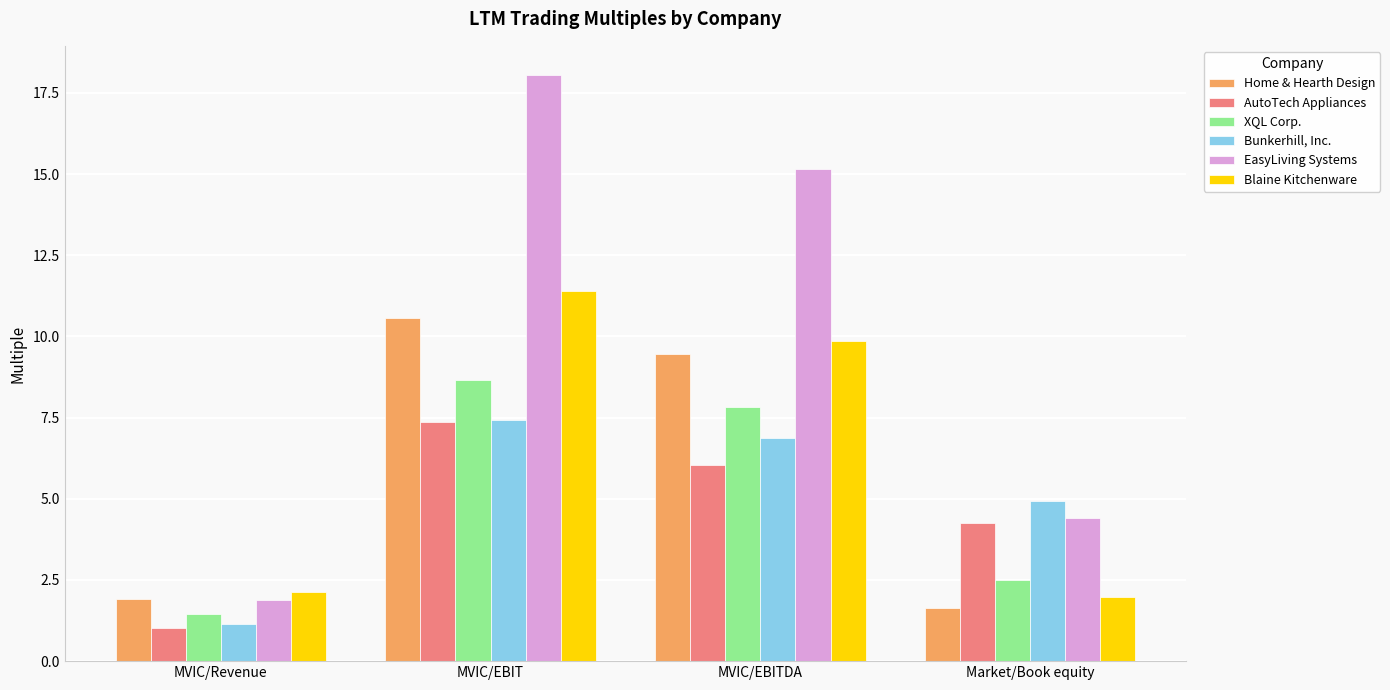

Reading left to right, transcribe all the data shown in this chart.

Home & Hearth Design: MVIC/Revenue=1.9	MVIC/EBIT=10.6	MVIC/EBITDA=9.5	Market/Book equity=1.6
AutoTech Appliances: MVIC/Revenue=1.0	MVIC/EBIT=7.4	MVIC/EBITDA=6.0	Market/Book equity=4.3
XQL Corp.: MVIC/Revenue=1.4	MVIC/EBIT=8.7	MVIC/EBITDA=7.8	Market/Book equity=2.5
Bunkerhill, Inc.: MVIC/Revenue=1.1	MVIC/EBIT=7.4	MVIC/EBITDA=6.9	Market/Book equity=4.9
EasyLiving Systems: MVIC/Revenue=1.9	MVIC/EBIT=18.0	MVIC/EBITDA=15.2	Market/Book equity=4.4
Blaine Kitchenware: MVIC/Revenue=2.1	MVIC/EBIT=11.4	MVIC/EBITDA=9.9	Market/Book equity=2.0